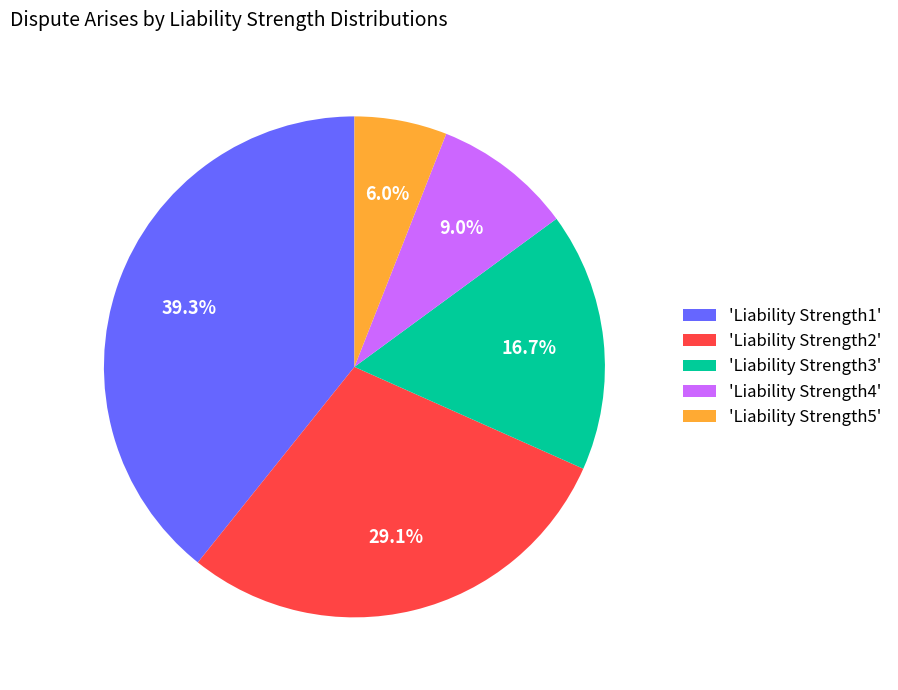

Combined, do 'Liability Strength2' and 'Liability Strength1' account for over 50%?

Yes